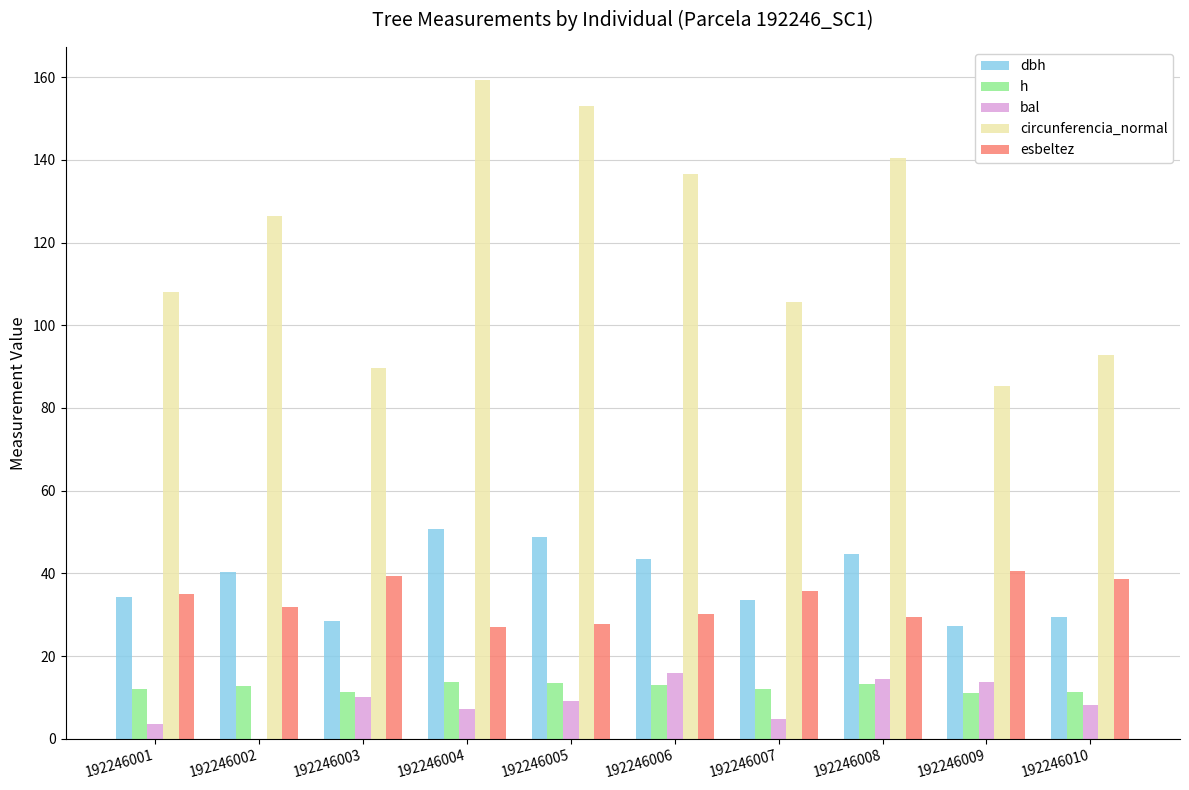

How many categories are shown in the chart?

10